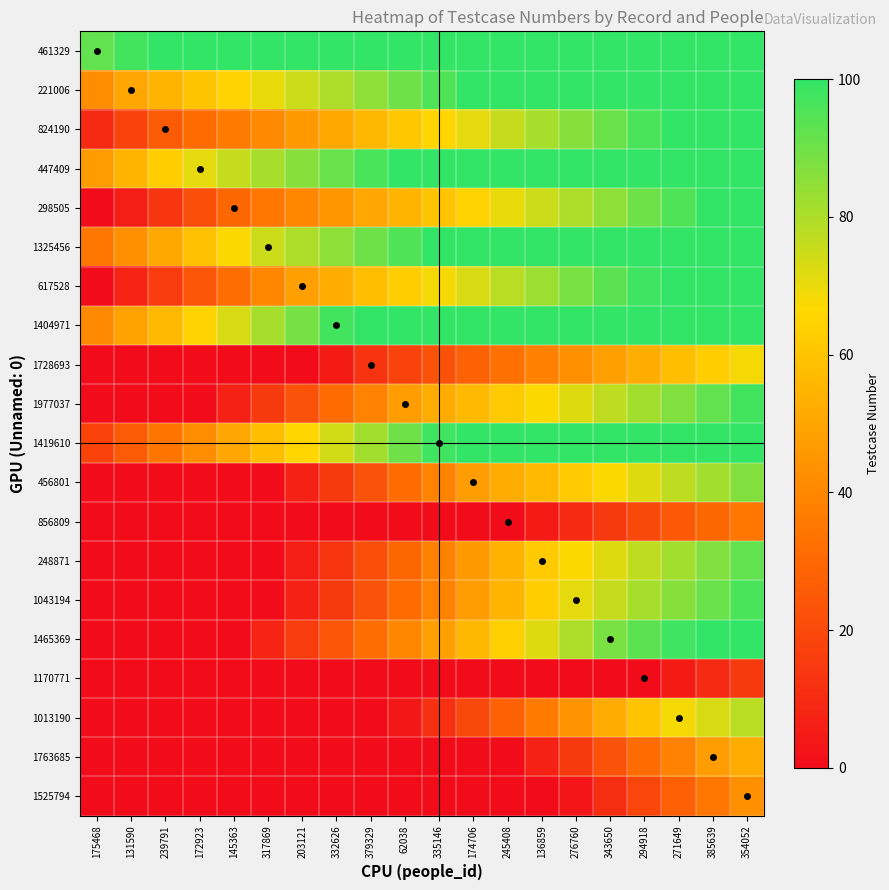

What is the greatest value displayed?

100